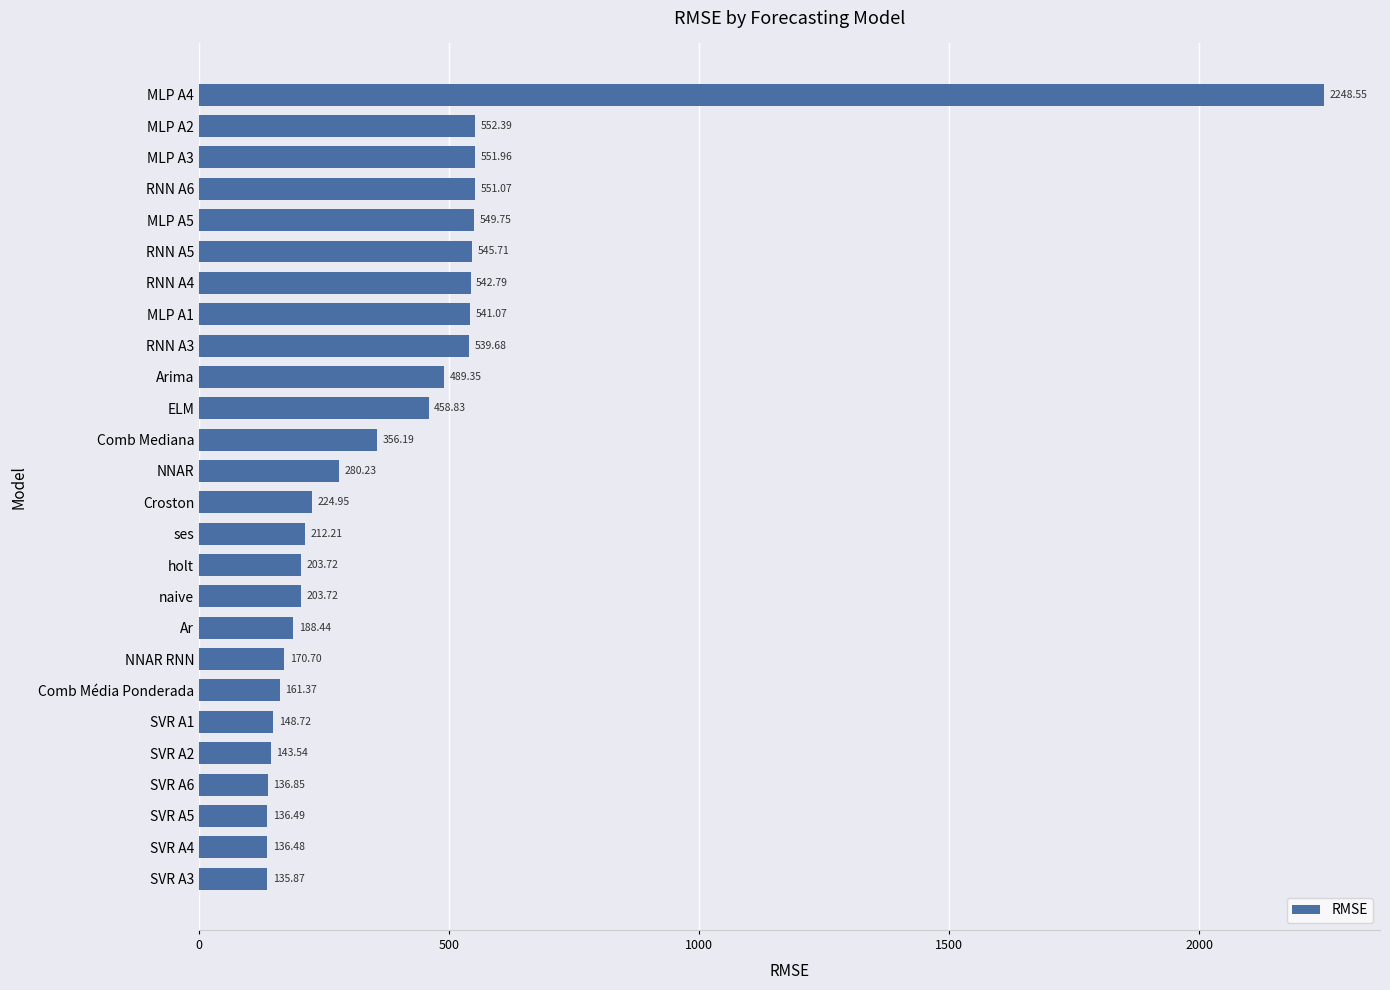

What is the ratio of the value at Arima to the value at MLP A1?

0.9